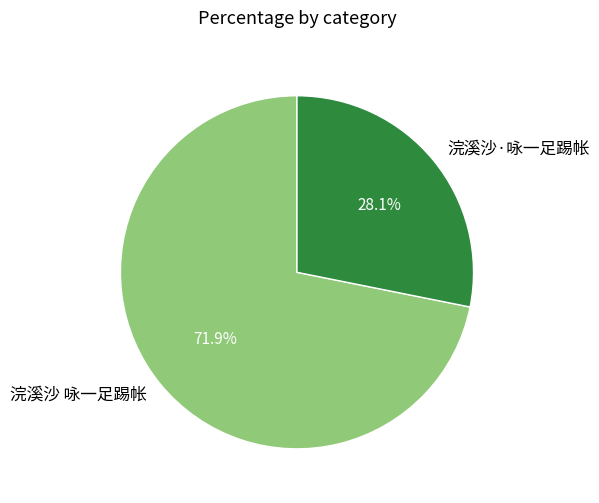

Does 浣溪沙 咏一足踢帐 represent more than half of the total?

Yes